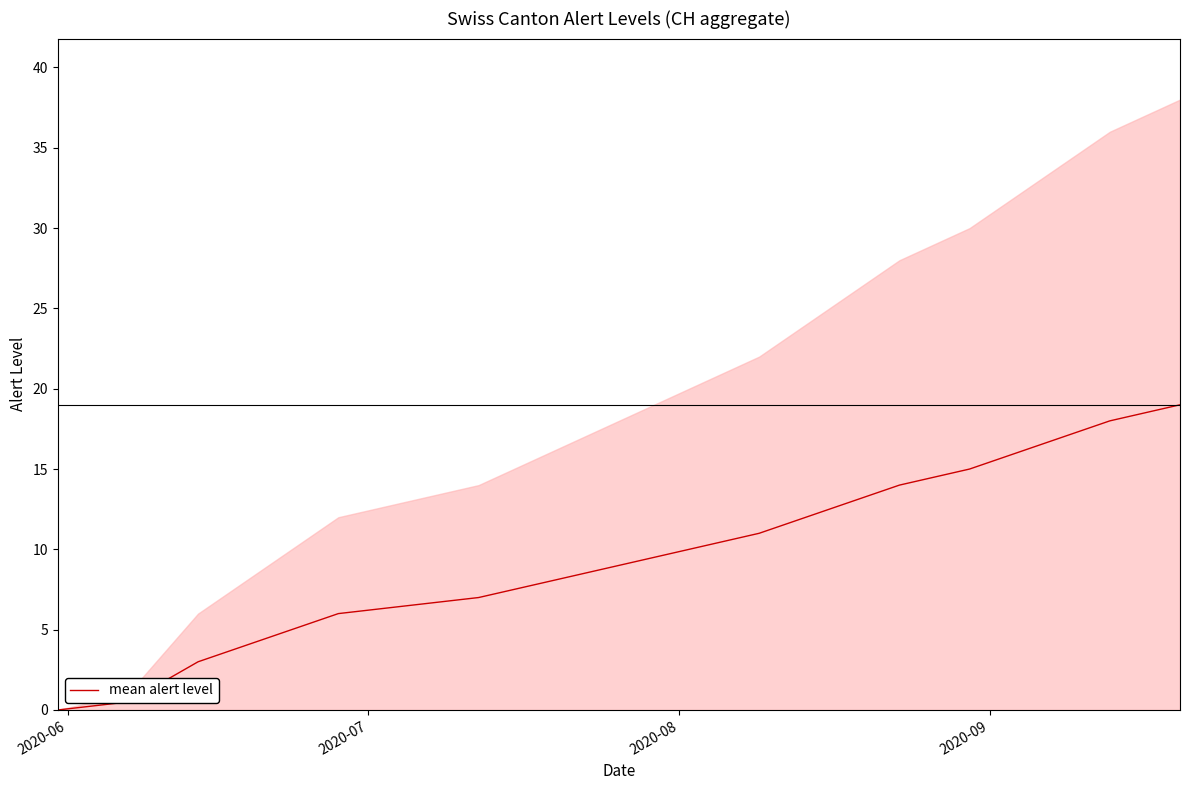

What is the maximum value for mean alert level?

19.0